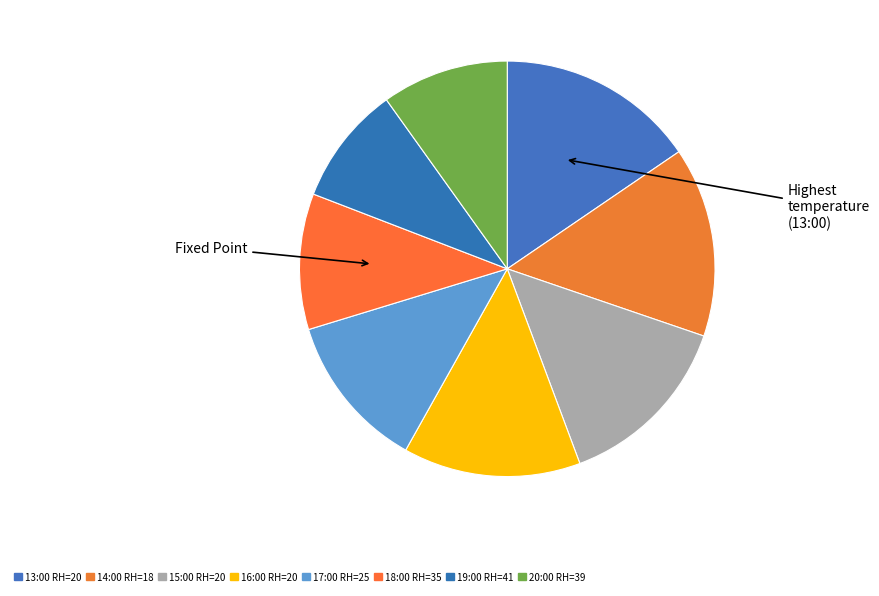

Count the number of slices in the pie.

8